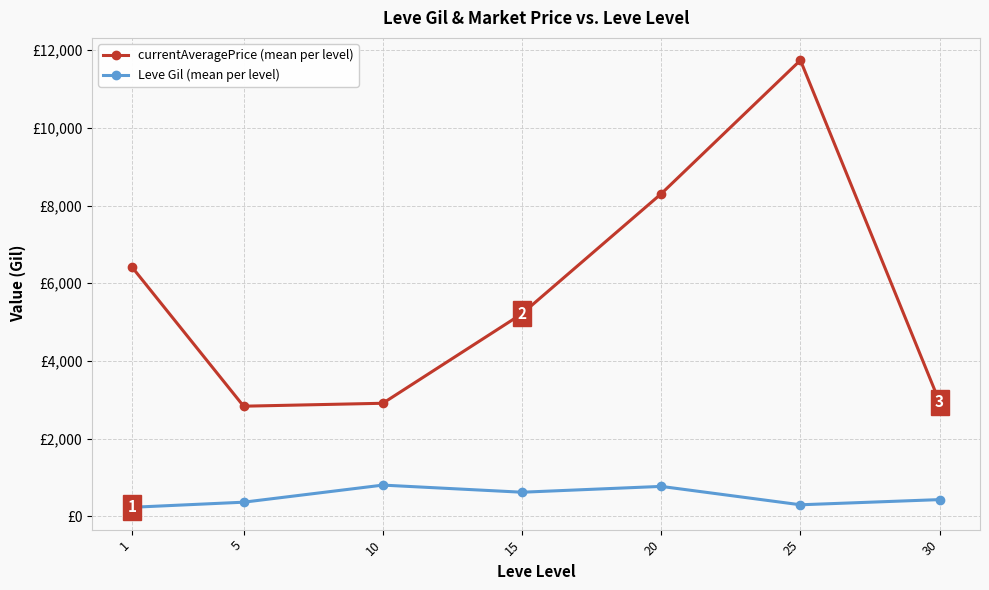

What is the difference between the Leve Gil (mean per level) values at 25 and 15?

323.3